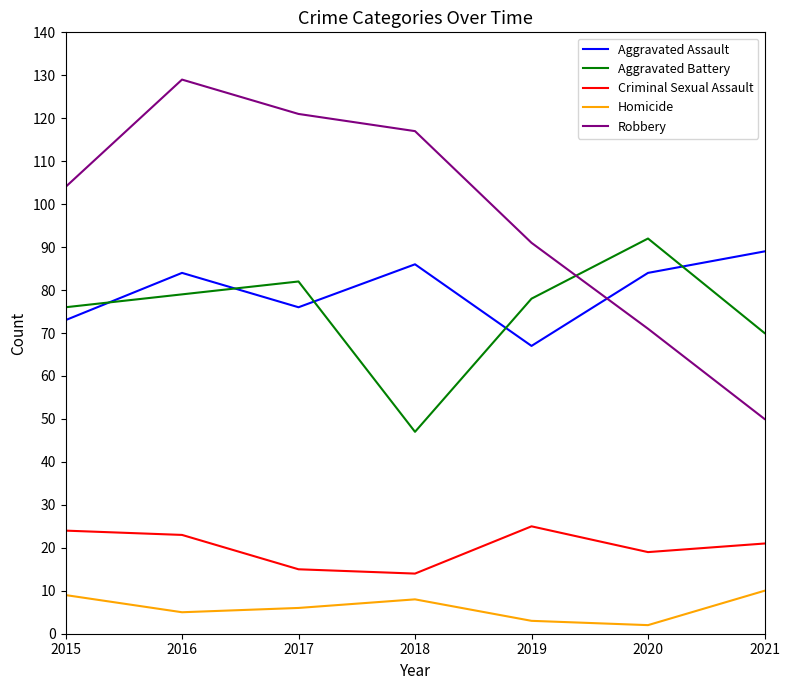

Where does the Homicide series first go above 6?

2015